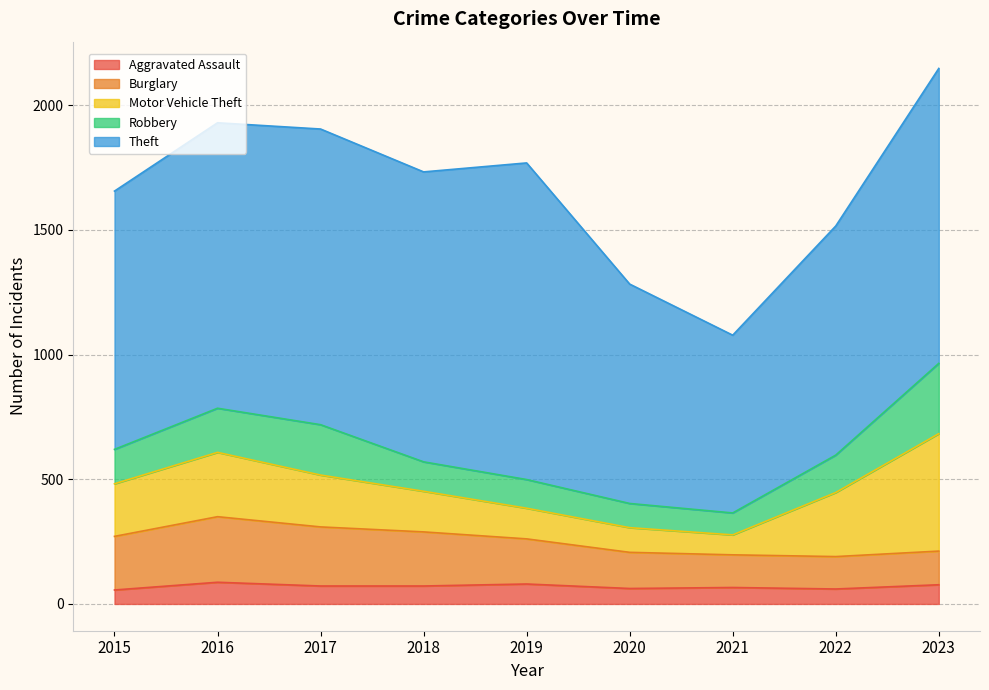

What is the value of the Robbery point at the 6th from the left?

97